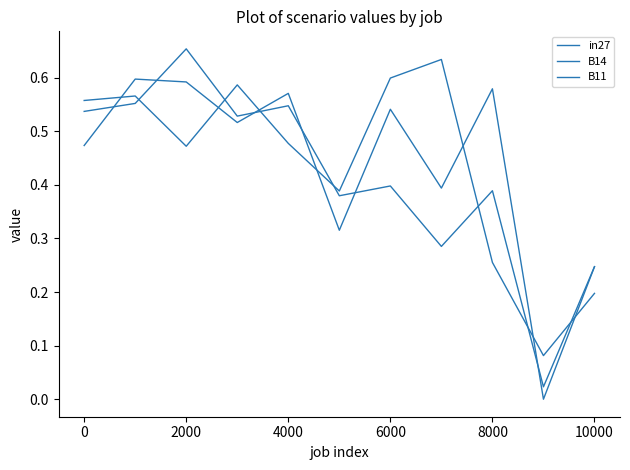

How many lines are shown in the chart?

3